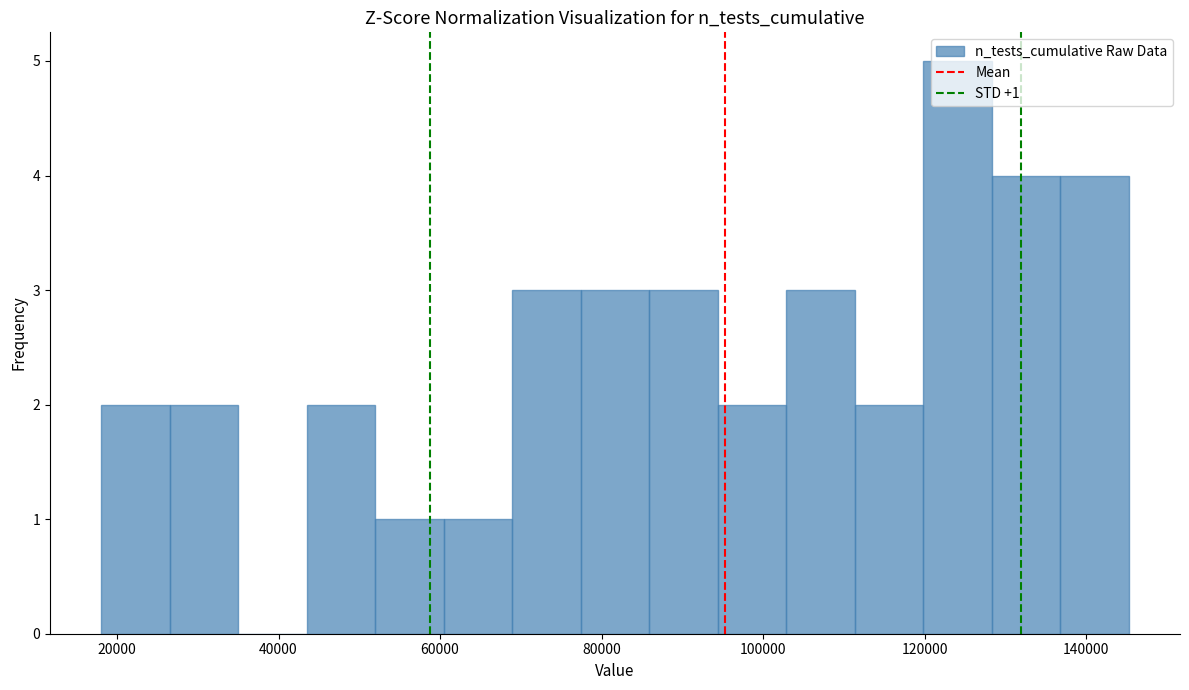

Over which range of the x-axis is the bar tallest?

120000 to 128000